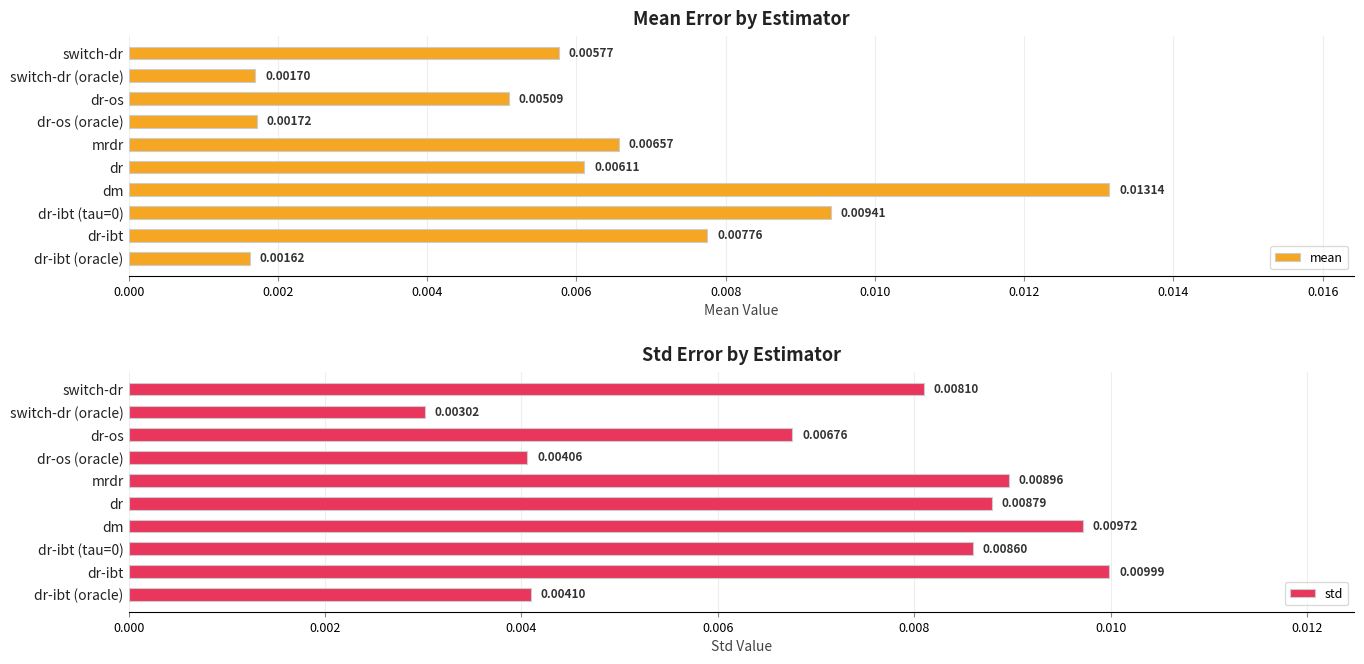

At which label does mean reach its minimum?

dr-ibt (oracle)